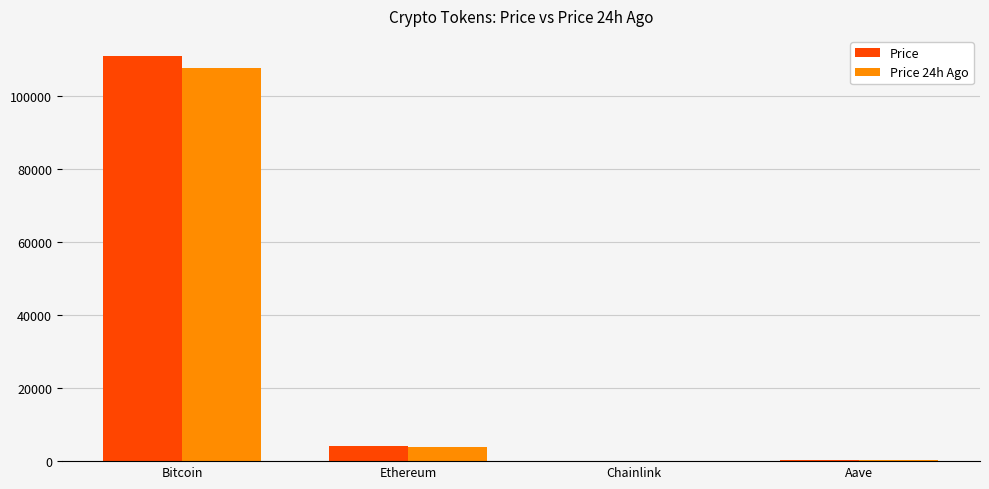

Which series changed the most between Bitcoin and Ethereum?

Price